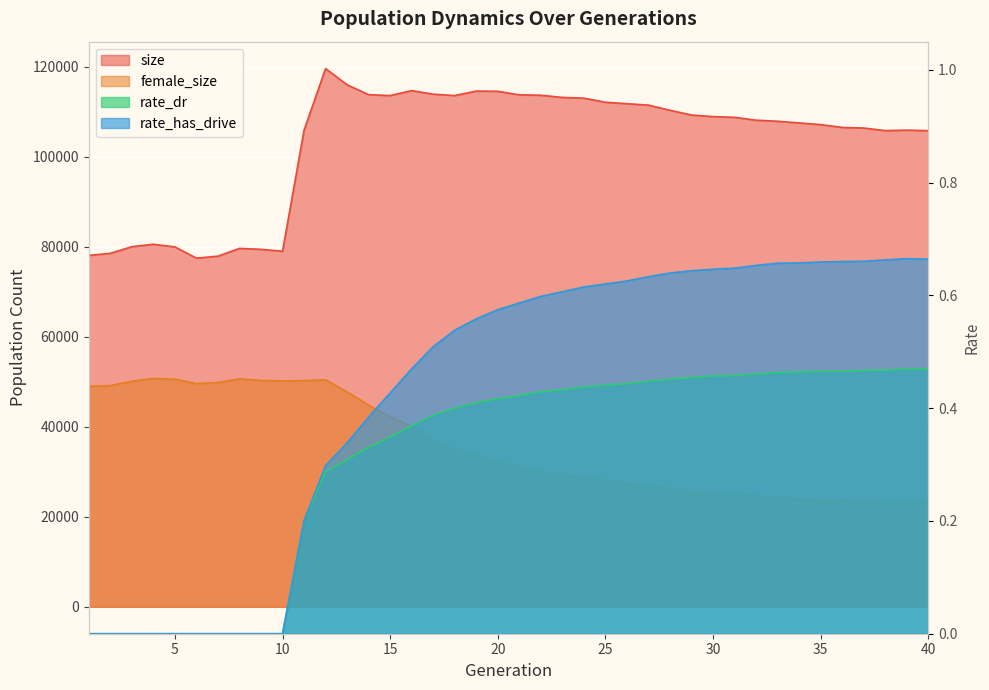

Where is the first local minimum for size?

6